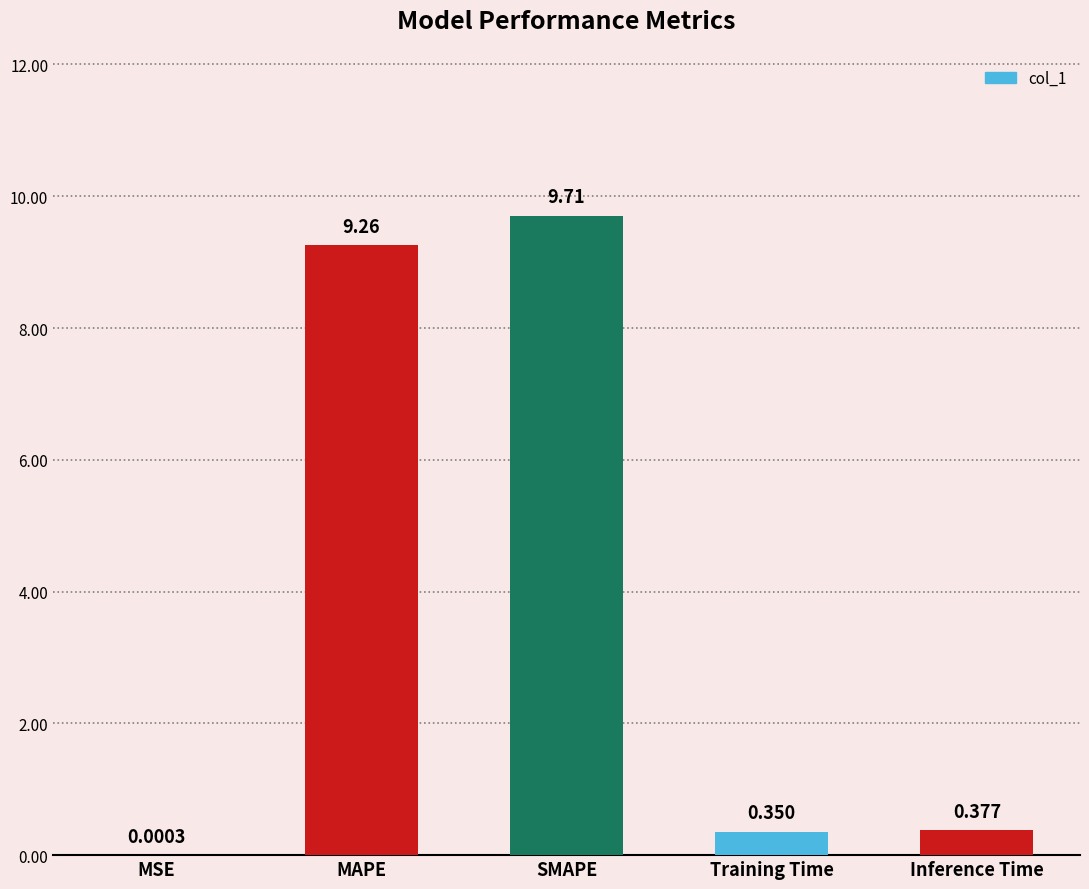

At which label is the value closest to 4?

Inference Time